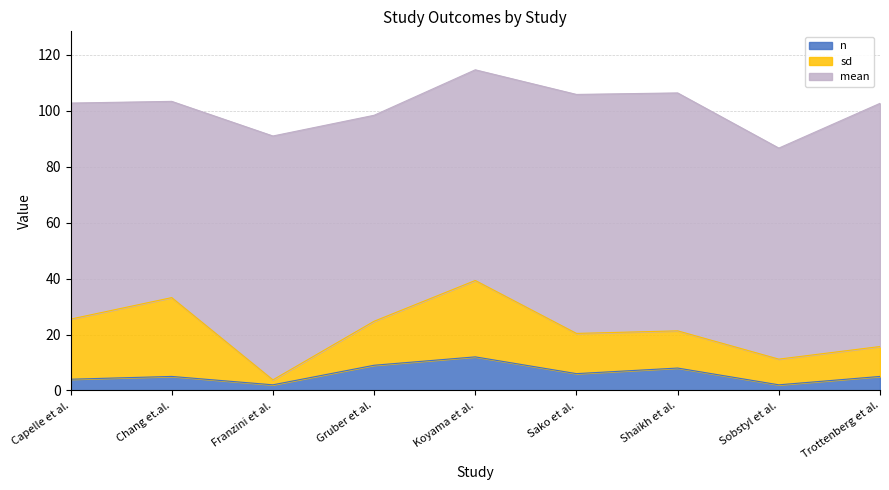

What is the difference between the second highest and second lowest values in the n series?

7.0